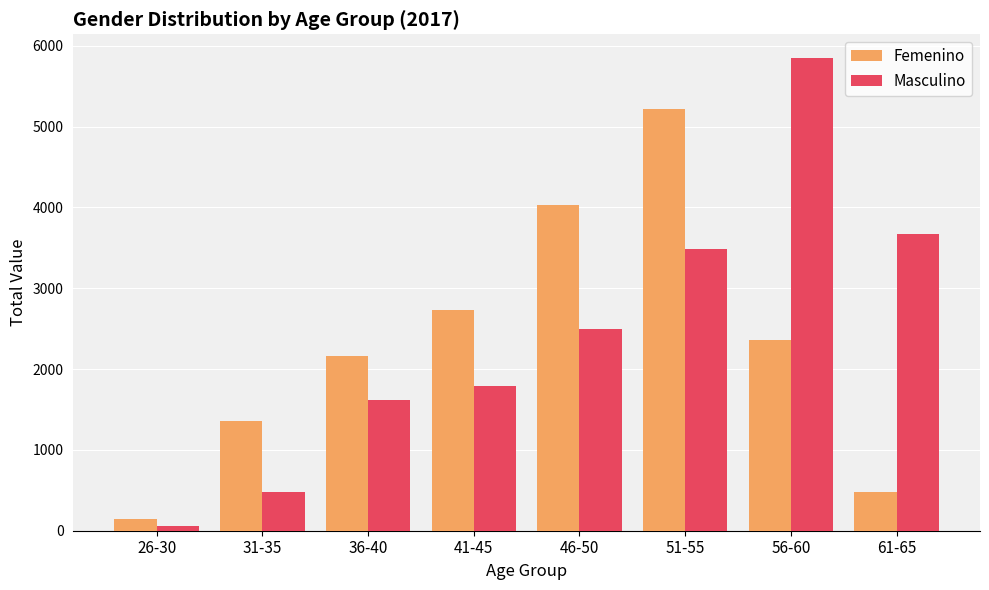

How many bars are there in total?

16